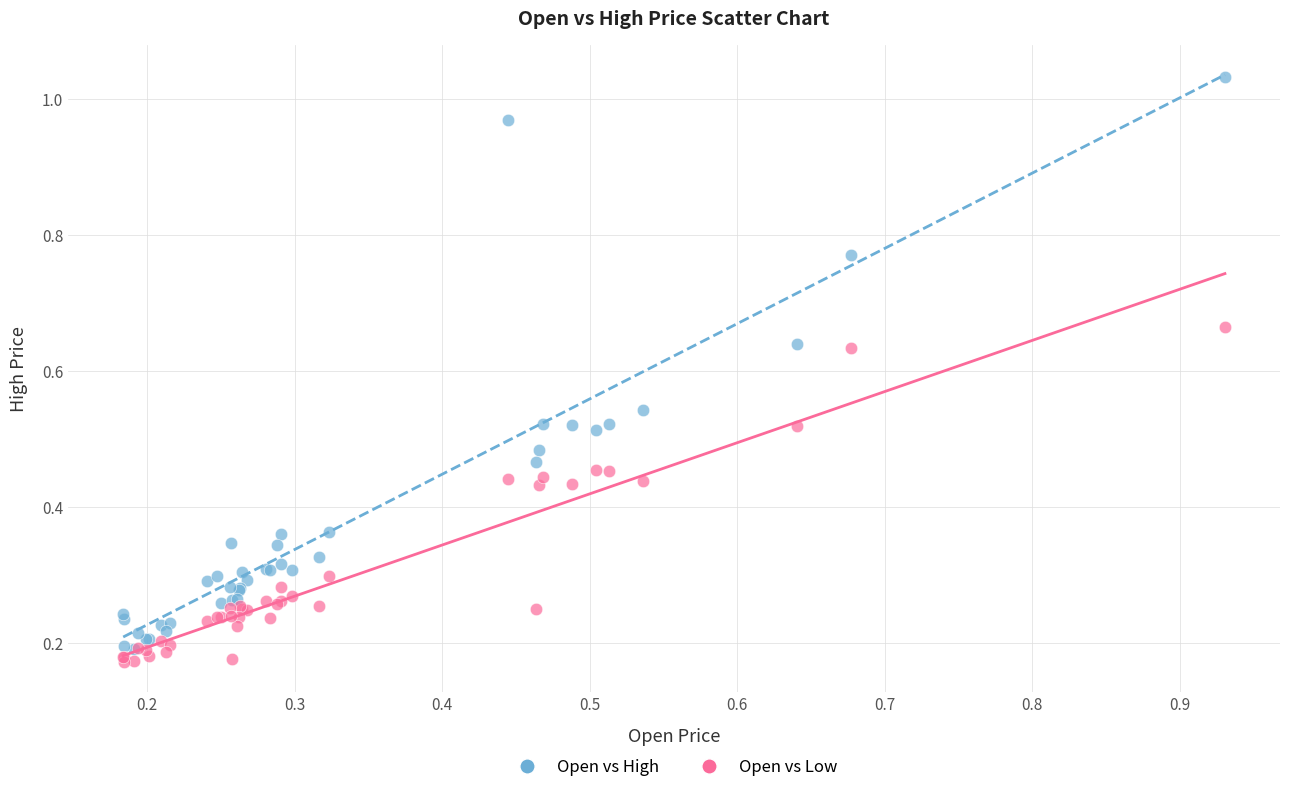

Which series has the widest spread of Y values?

Open vs High